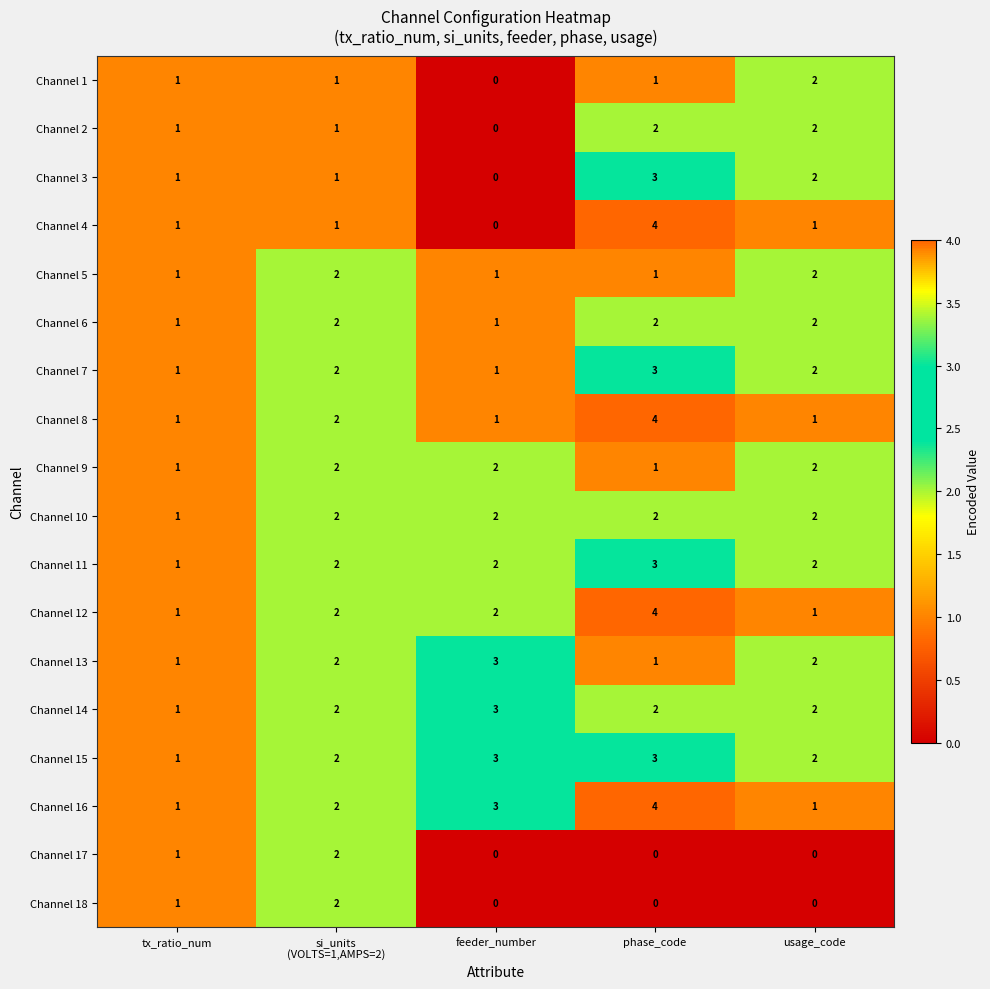

What is the spread (max minus min) of values at feeder_number?

3